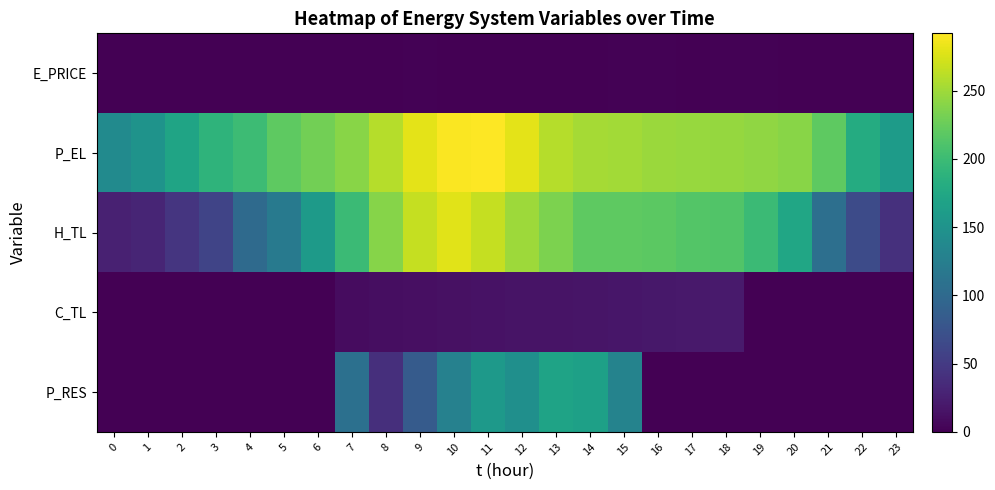

Which series has the largest range (max minus min)?

H_TL